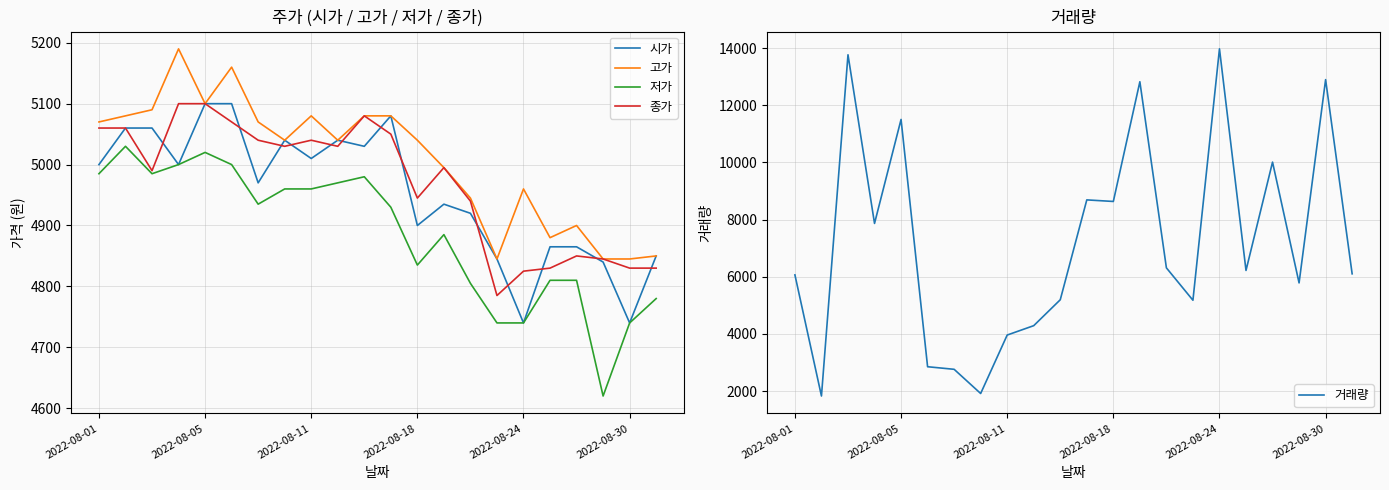

What is the difference between the 거래량 values at 2022-08-11 and 6?

10998